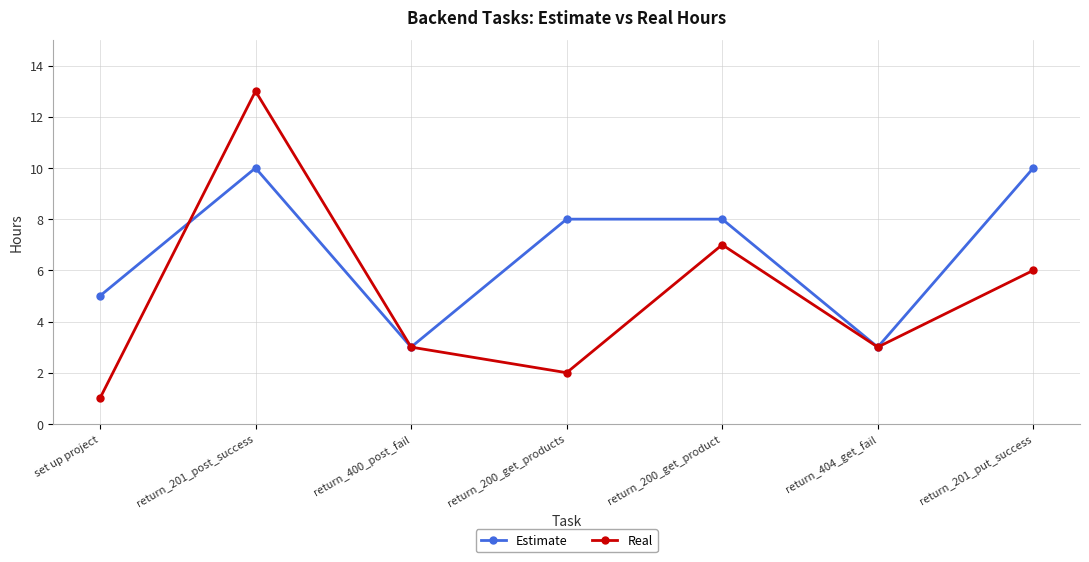

Which series has the widest spread of values?

Real